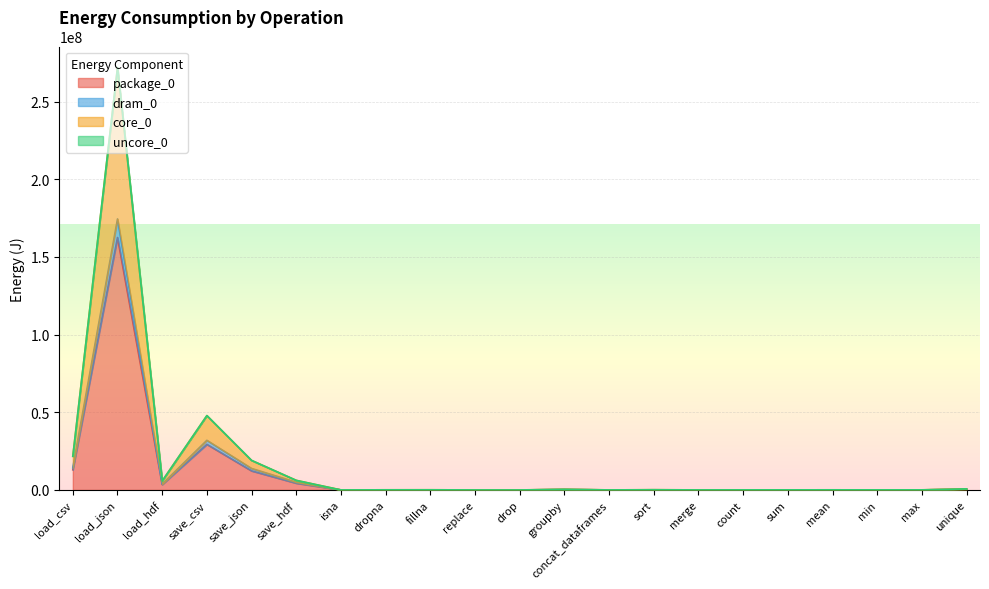

Between save_hdf and load_json, which is larger?

load_json